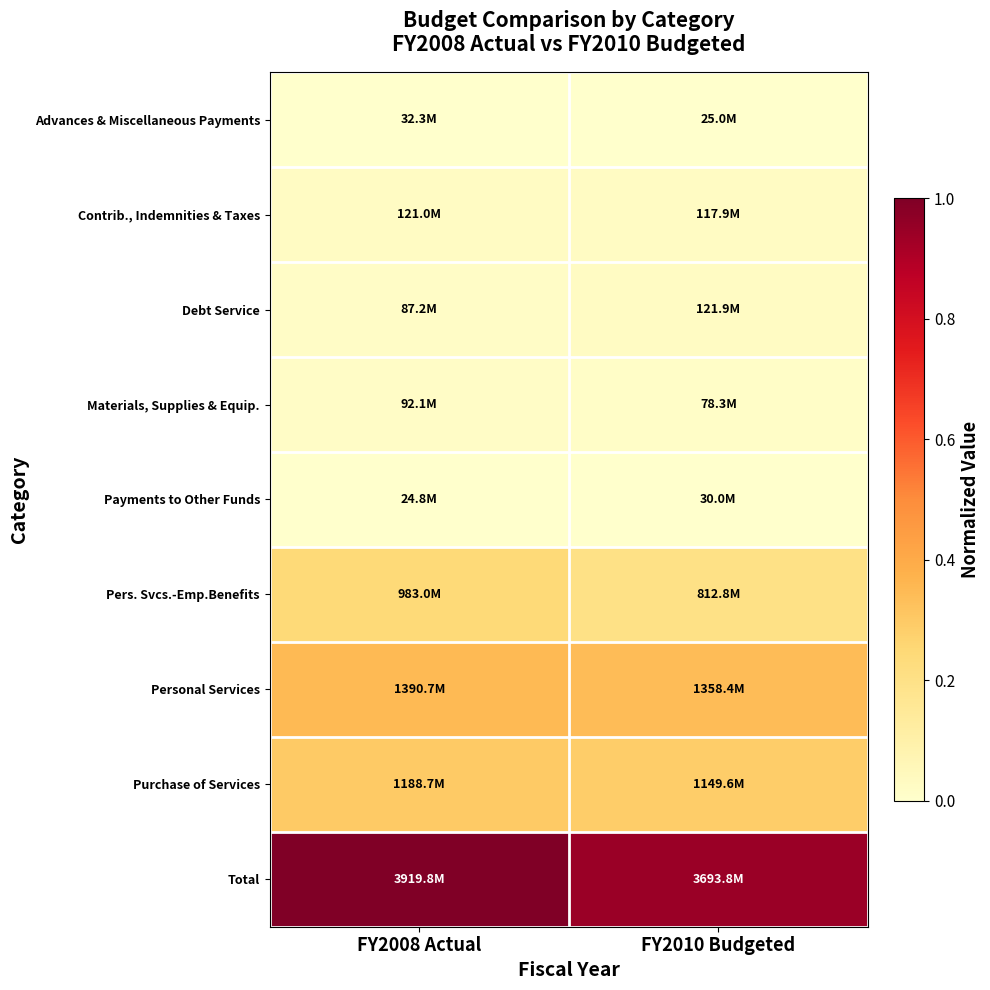

What is the difference between the highest and lowest values at FY2008 Actual?

1.0